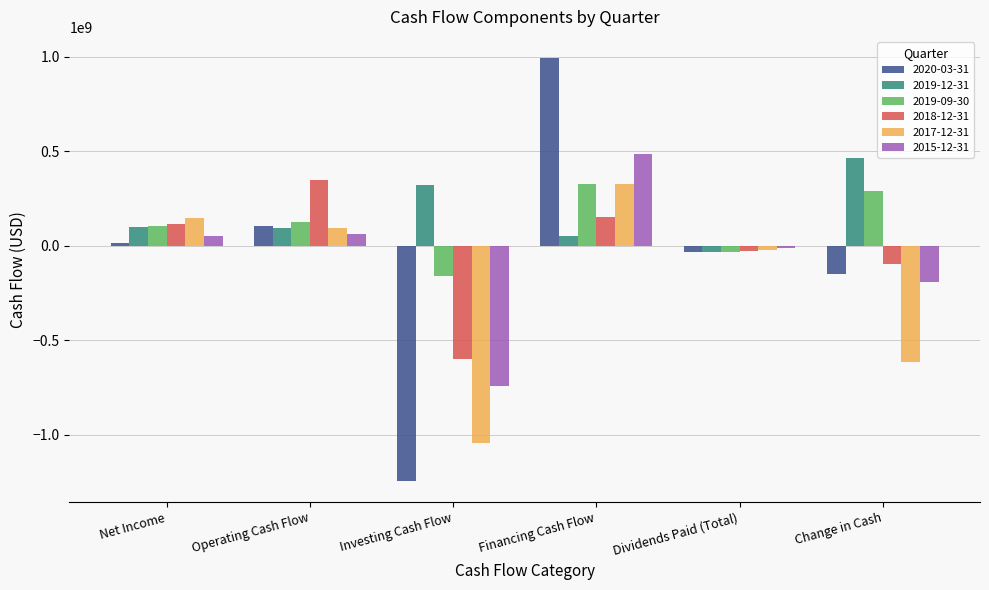

What are all the series names shown in the legend?

2020-03-31, 2019-12-31, 2019-09-30, 2018-12-31, 2017-12-31, 2015-12-31